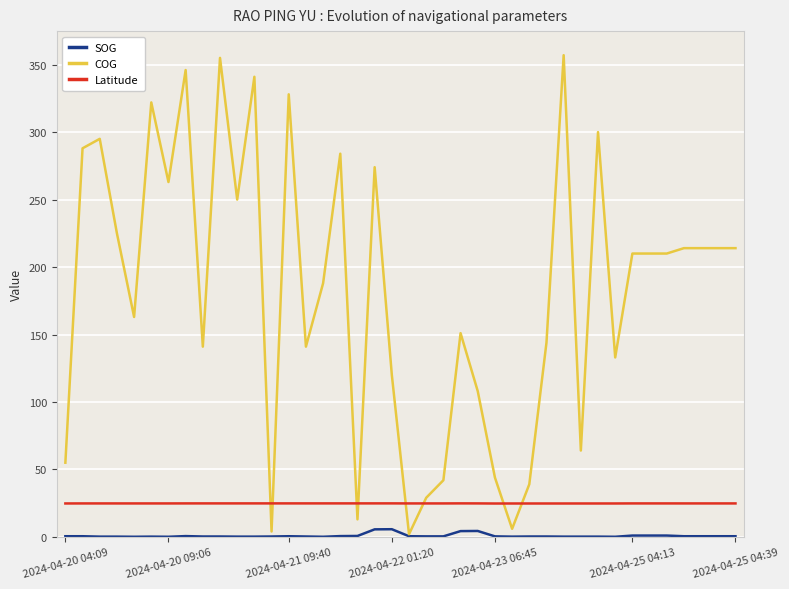

After their last crossing, which series has the higher values: COG or Latitude?

COG